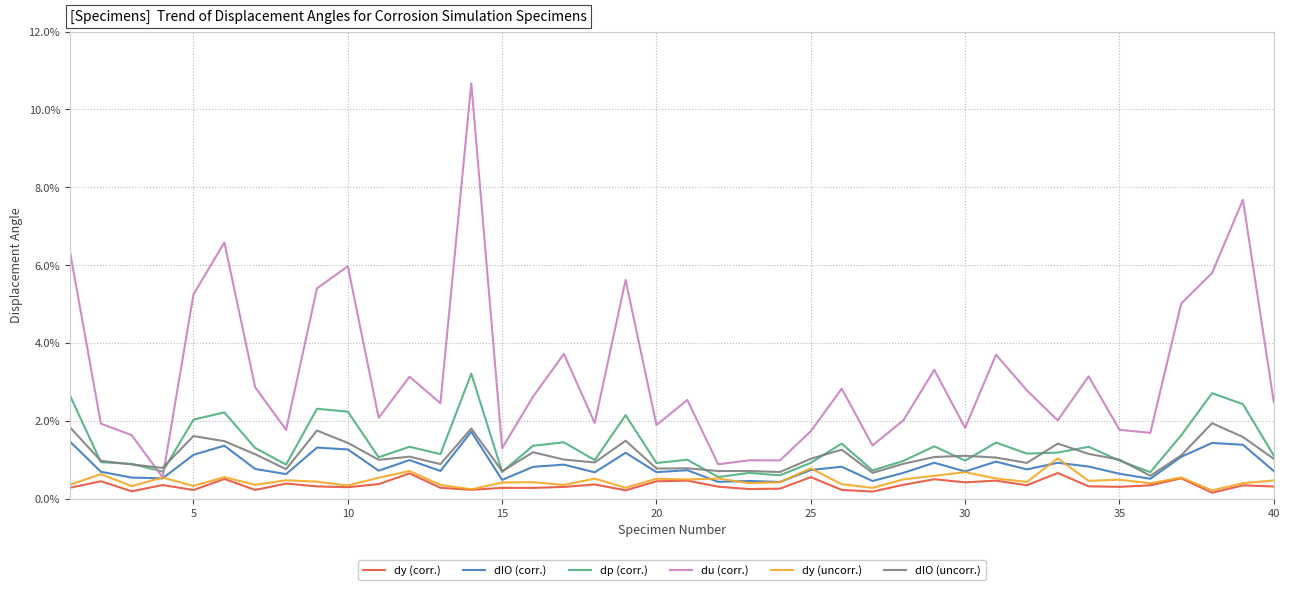

What are all the series names shown in the legend?

dy (corr.), dIO (corr.), dp (corr.), du (corr.), dy (uncorr.), dIO (uncorr.)